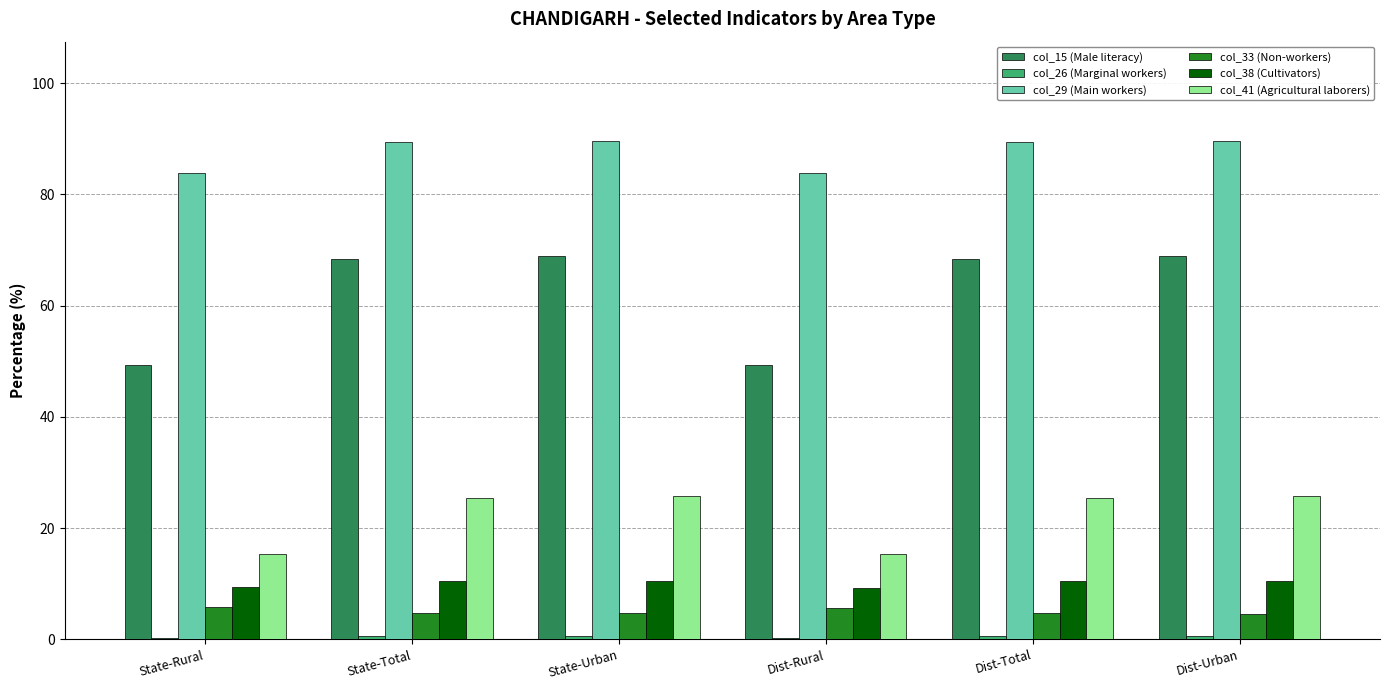

Which series has the widest spread of values?

col_15 (Male literacy)